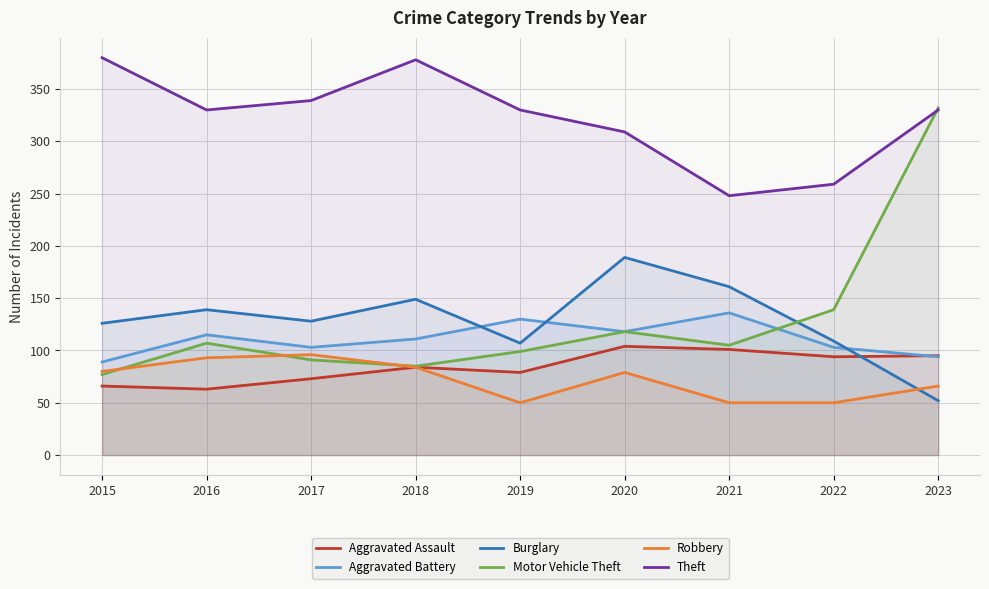

How many interior local peaks does the Motor Vehicle Theft series have?

2